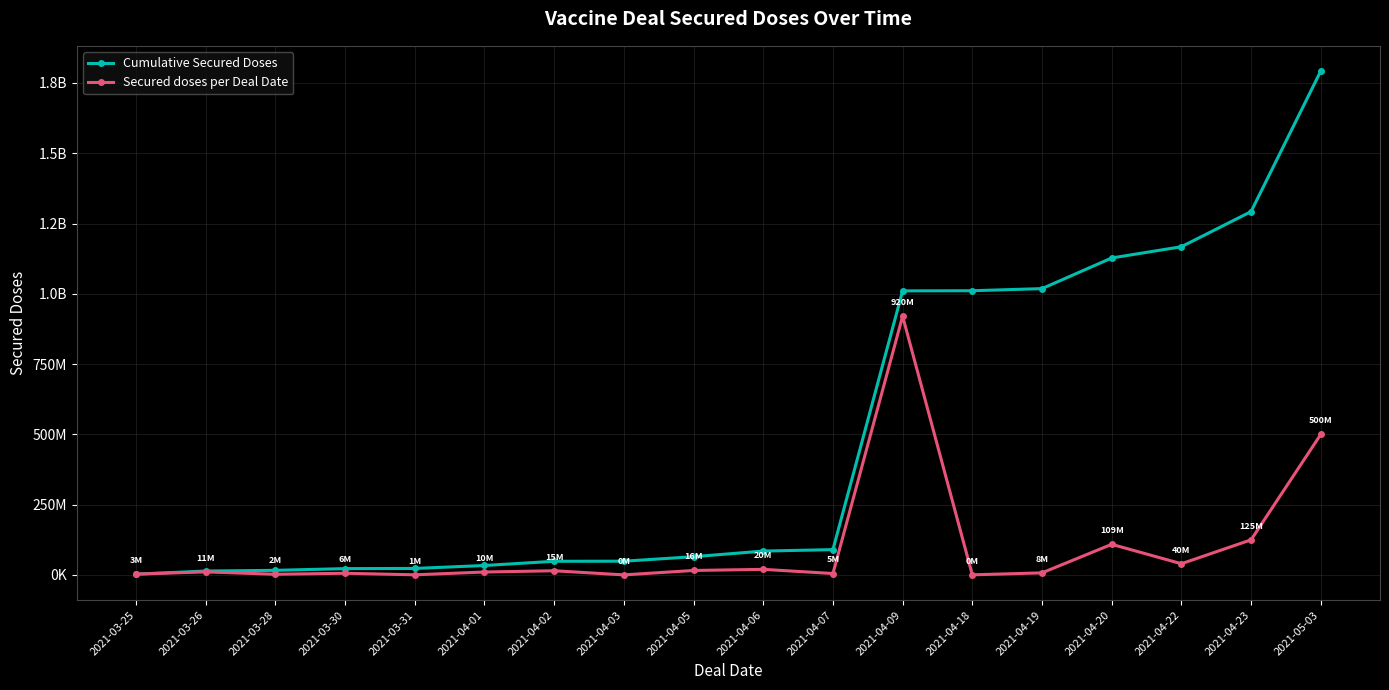

At which label does Cumulative Secured Doses reach its peak?

2021-05-03